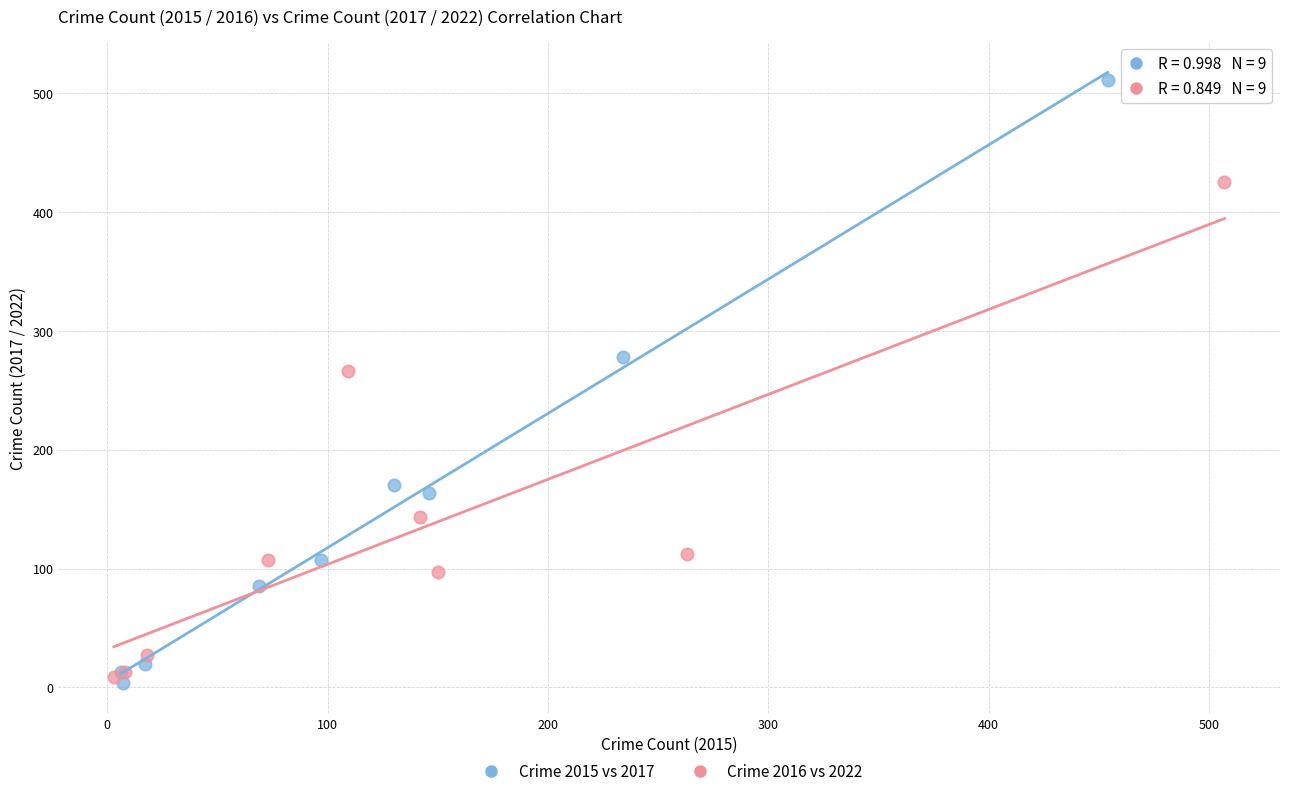

Which series contains the highest Y value?

Crime 2015 vs 2017